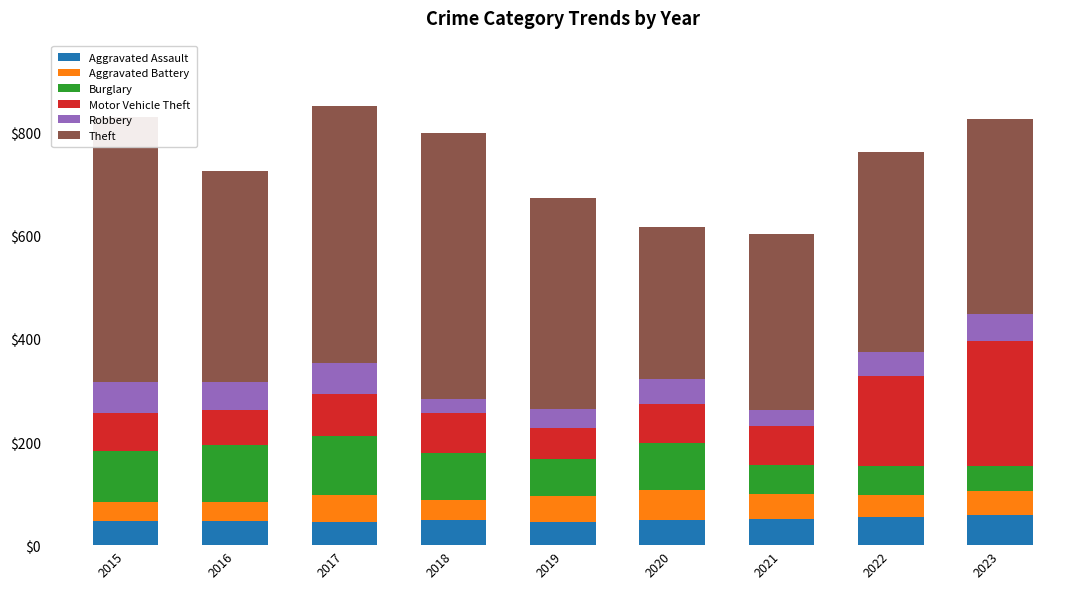

Rank the categories by Aggravated Battery value from highest to lowest.

2020, 2017, 2019, 2021, 2023, 2022, 2018, 2015, 2016